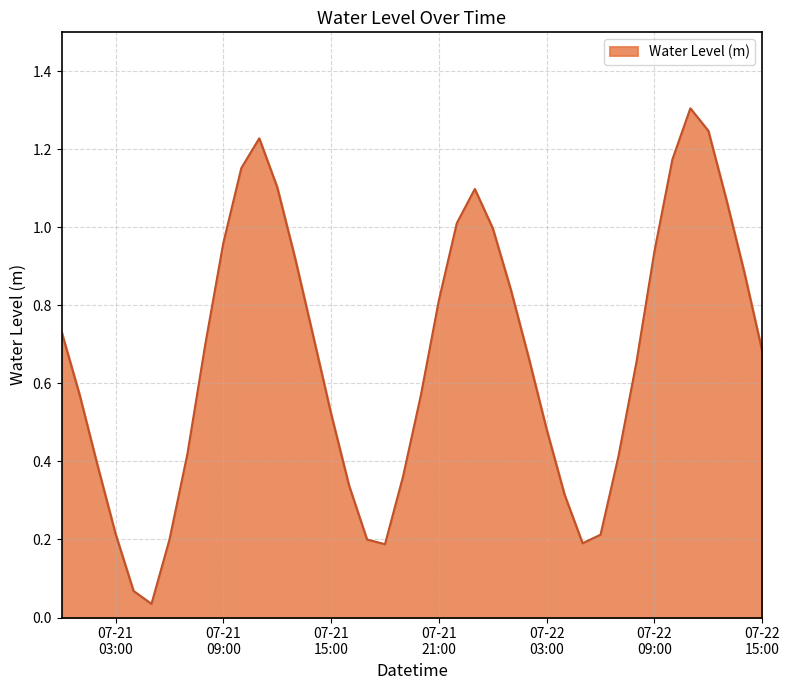

What is the difference between the maximum and minimum values?

1.3